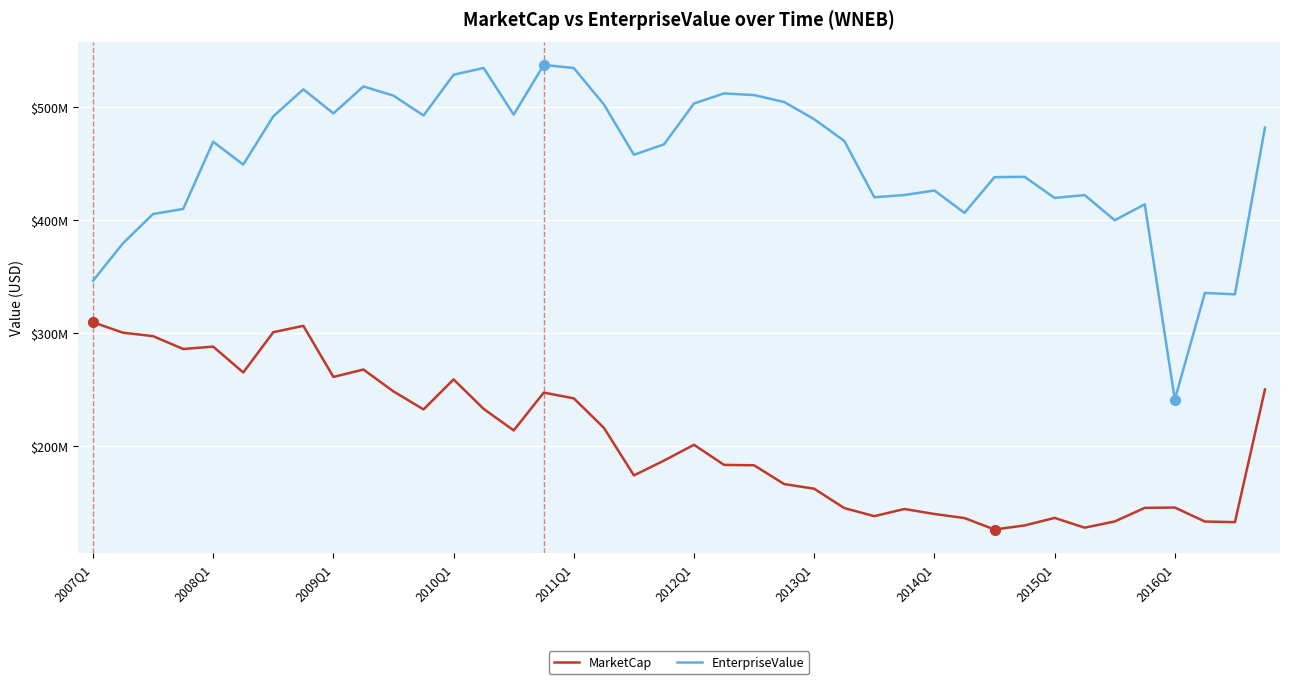

True or false: MarketCap has more than 0 points higher than both neighbors.

True